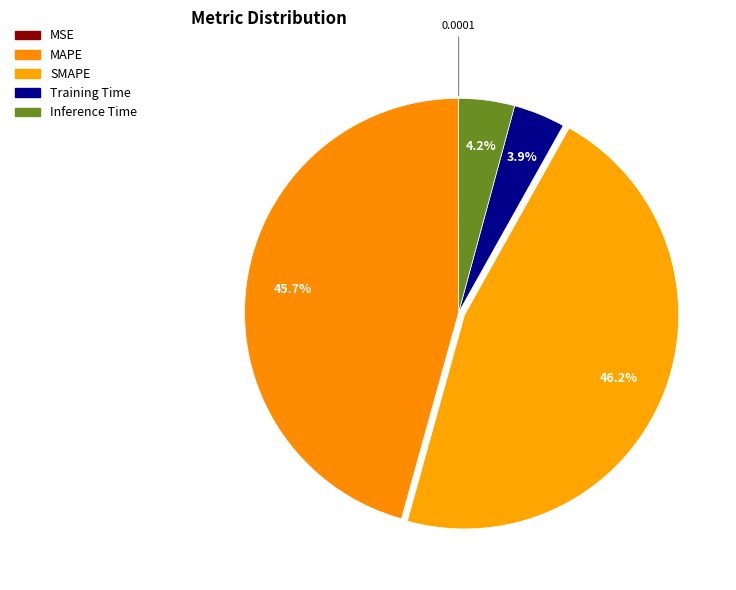

Rank the categories by value from lowest to highest.

MSE, Training Time, Inference Time, MAPE, SMAPE